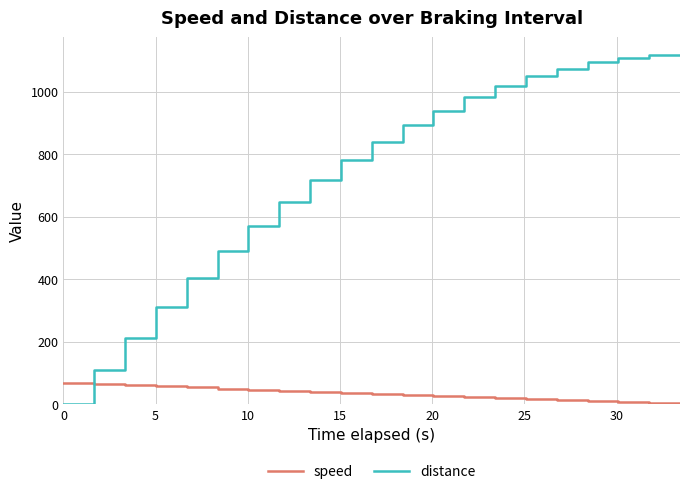

Which series has the widest spread of values?

distance